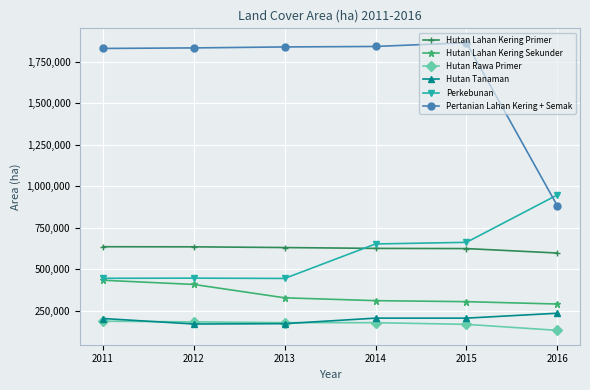

What is the value of the Hutan Rawa Primer point at the 5th from the left?

168950